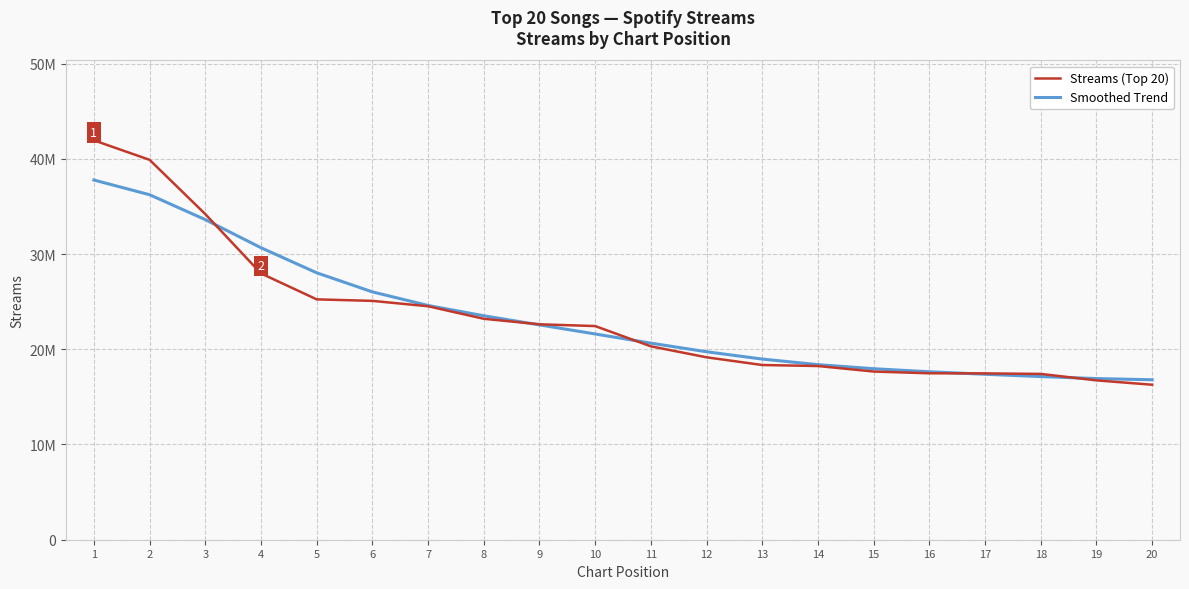

True or false: Streams (Top 20) has more than 0 interior local peaks.

False